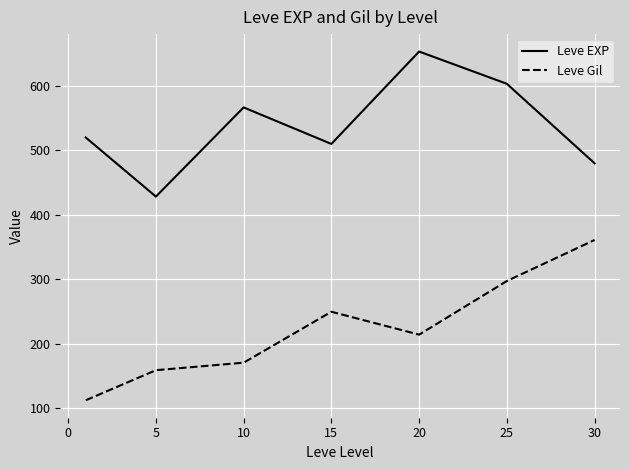

What is the smallest value displayed?

112.3